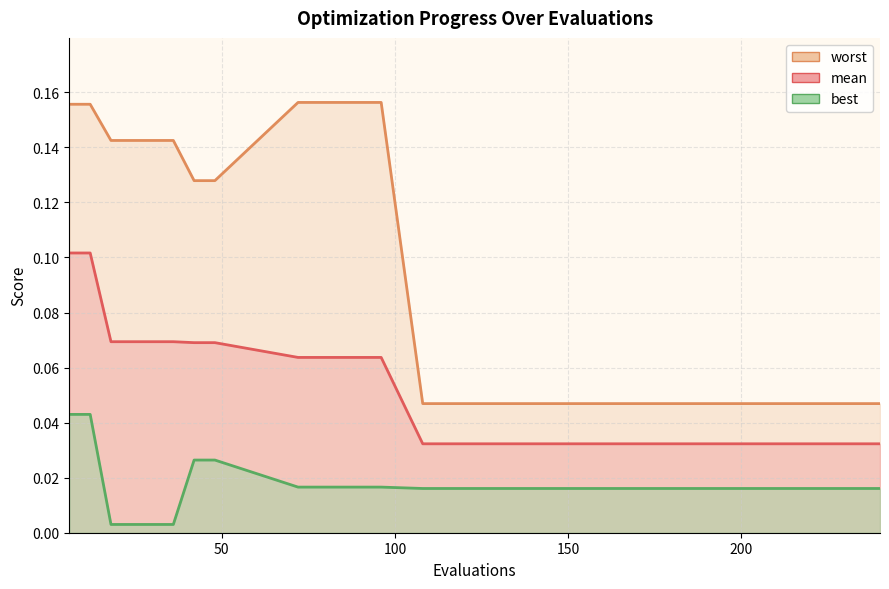

How many lines are shown in the chart?

3